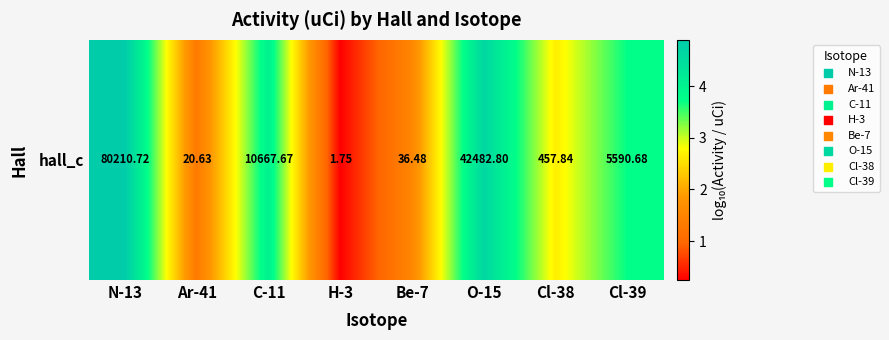

What is the change in value from N-13 to C-11?

-0.9